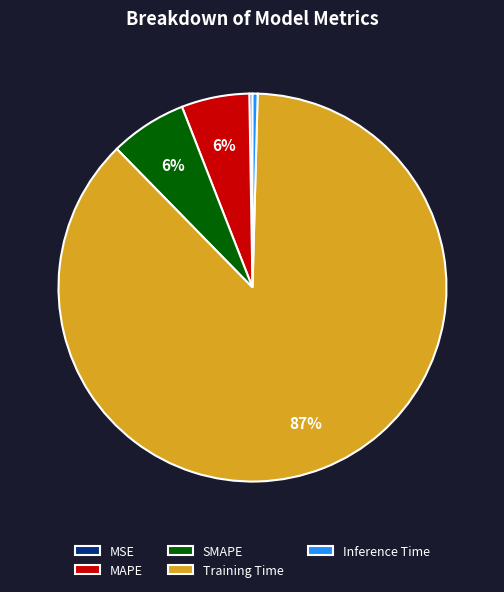

Combined, do Inference Time and MAPE account for over 50%?

No